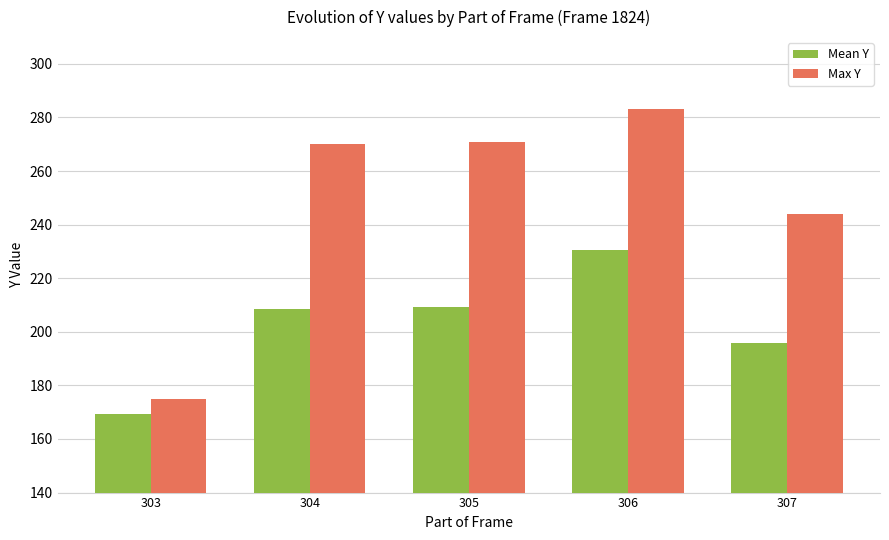

What is the approximate value of Mean Y at 306?

230.4